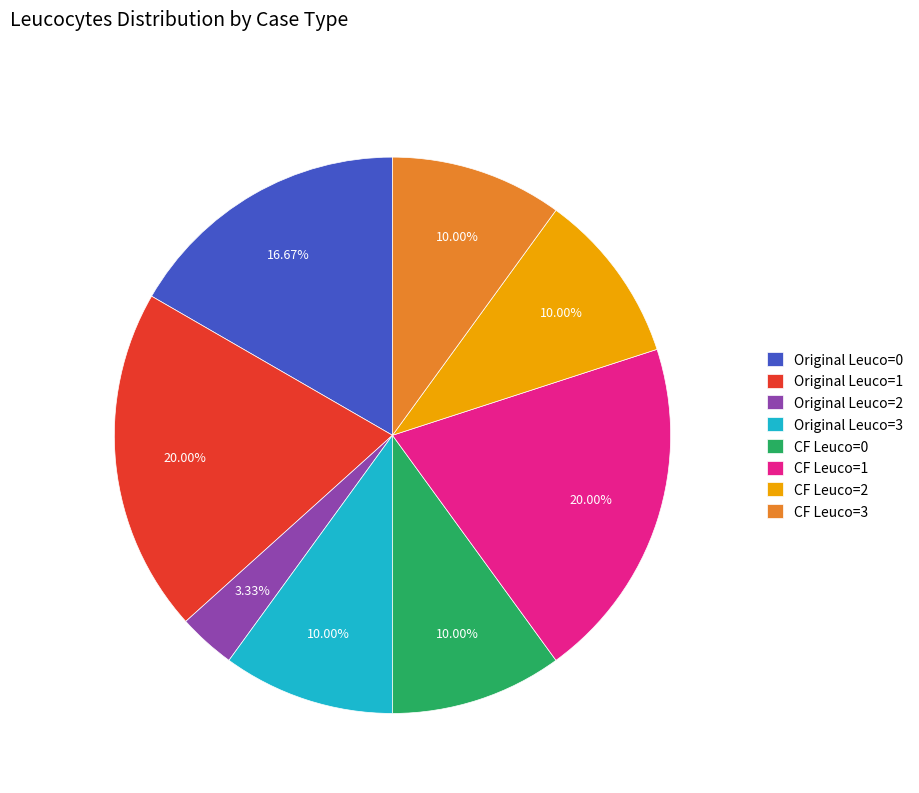

How many slices are in this pie chart?

8